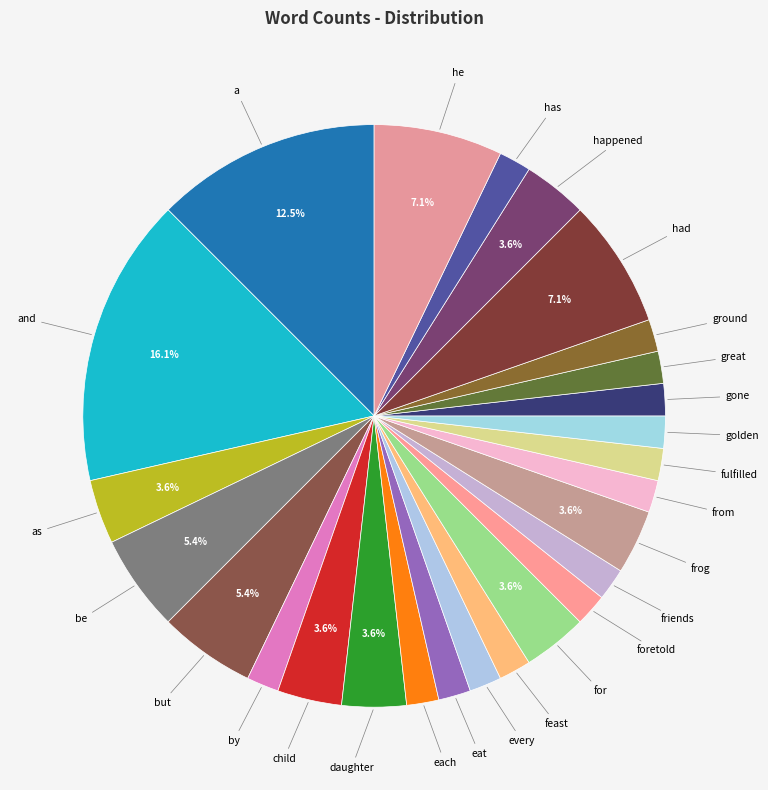

Count the number of slices in the pie.

26